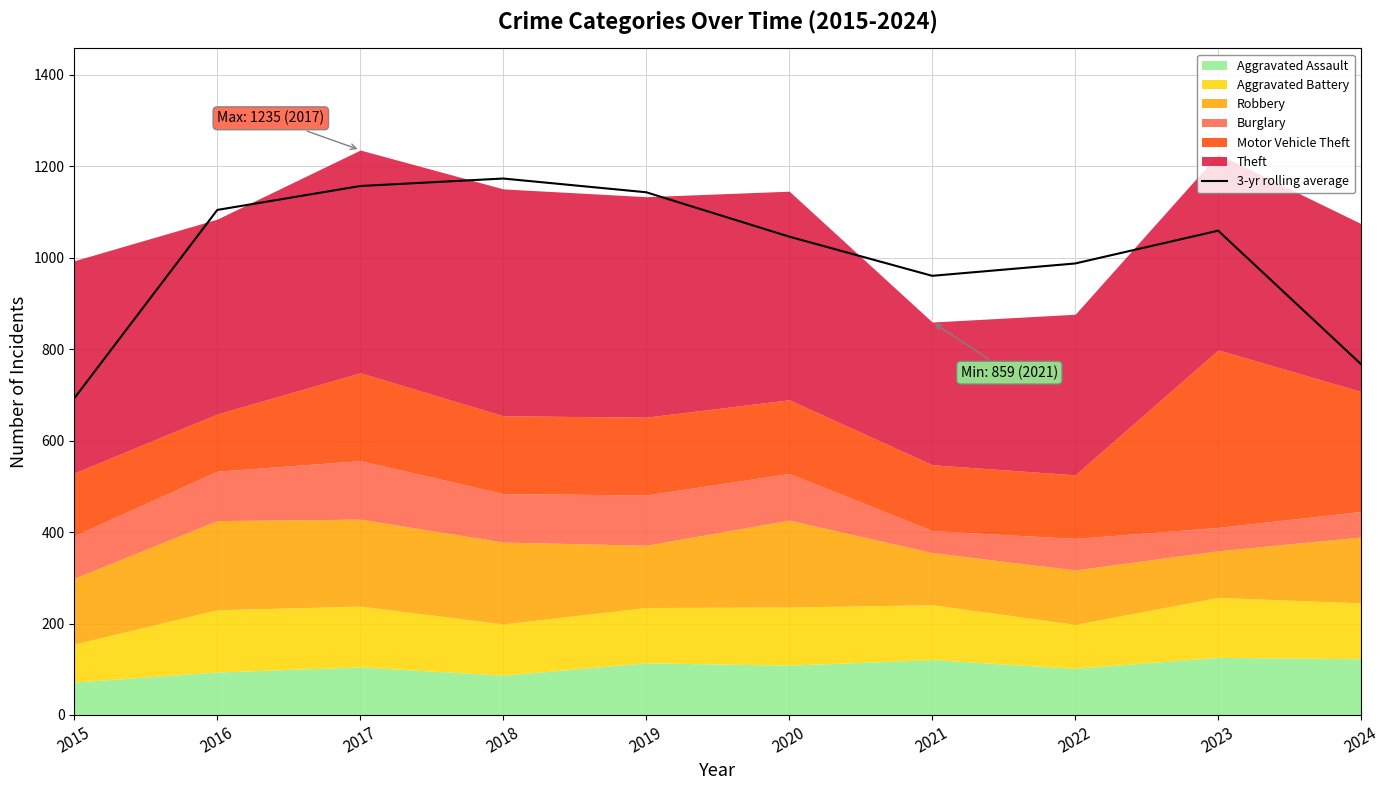

What is the smallest value displayed?

692.3